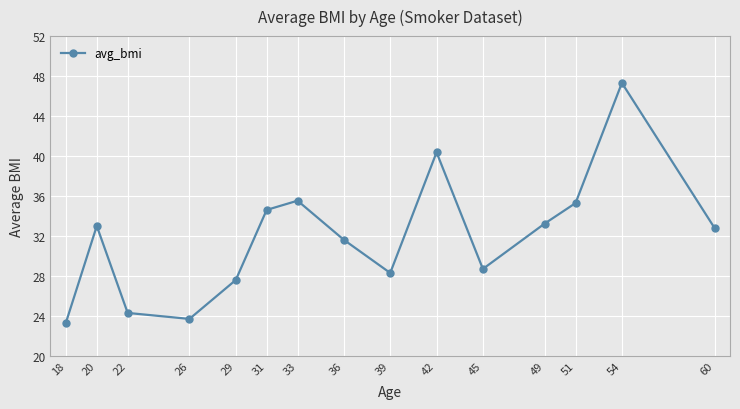

How many lines are shown in the chart?

1